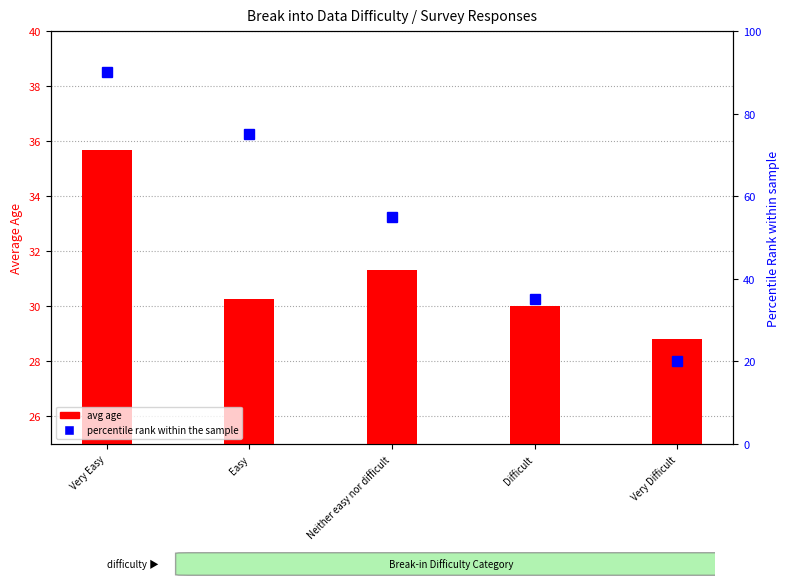

Reading right to left, what are all the values shown in this chart?

avg age: 28.8	30.0	31.3	30.3	35.7
percentile rank: 20.0	35.0	55.0	75.0	90.0